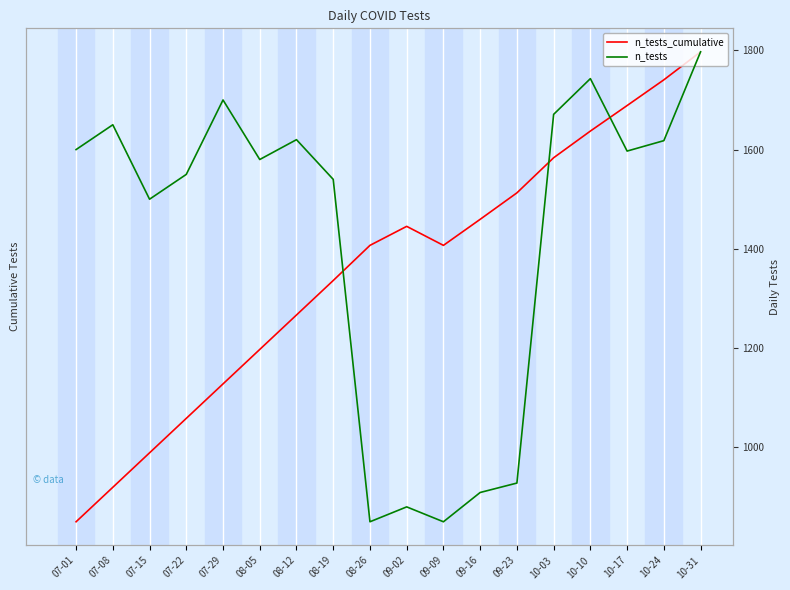

At which category is the sum across all series the highest?

10-31